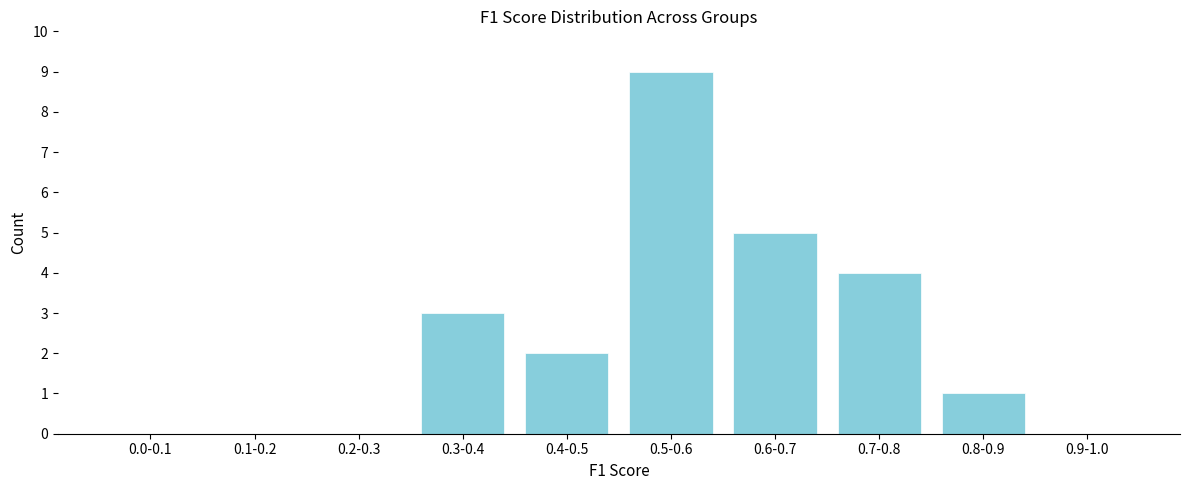

Reading right to left, extract all data points from this chart.

0.9-1.0=0	0.8-0.9=1	0.7-0.8=4	0.6-0.7=5	0.5-0.6=9	0.4-0.5=2	0.3-0.4=3	0.2-0.3=0	0.1-0.2=0	0.0-0.1=0